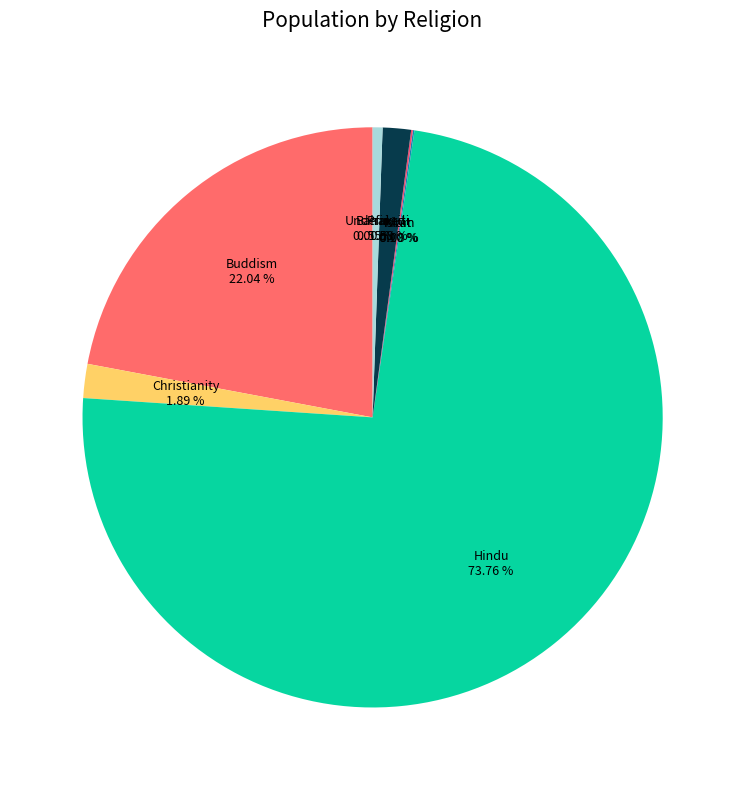

Combined, what portion of the pie is Christianity and Undefined?

2.4%